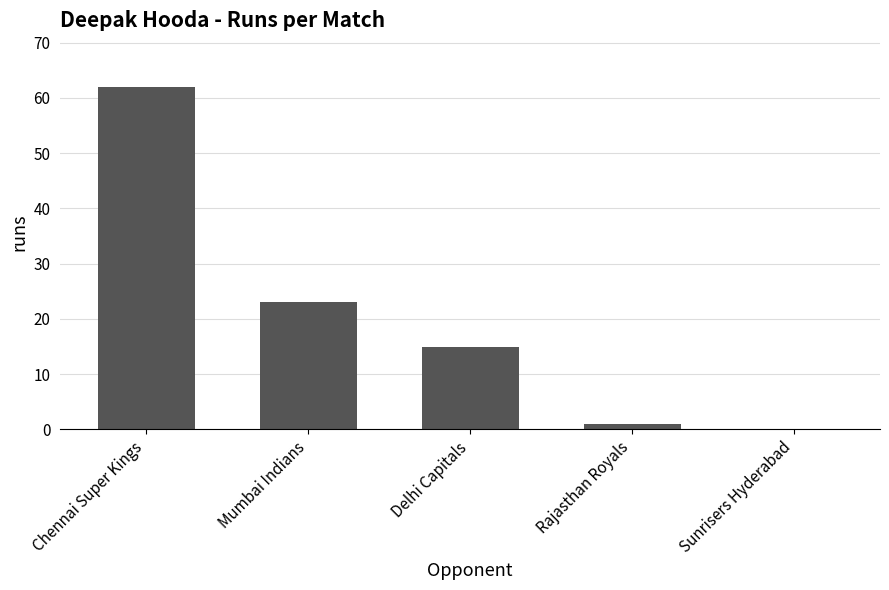

Reading left to right, transcribe all the data shown in this chart.

Chennai Super Kings=62	Mumbai Indians=23	Delhi Capitals=15	Rajasthan Royals=1	Sunrisers Hyderabad=0